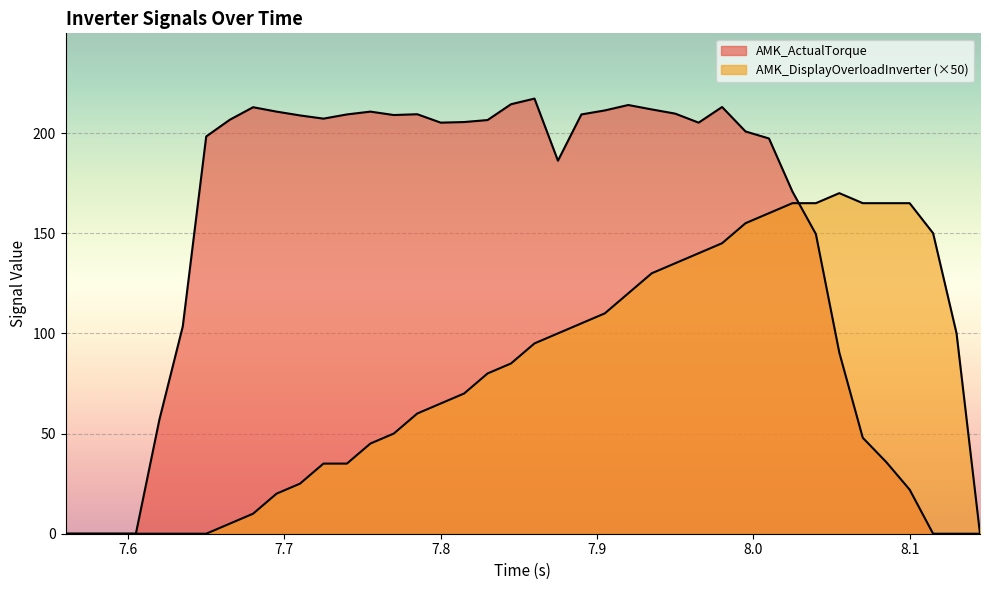

True or false: AMK_DisplayOverloadInverter has more than 0 interior local peaks.

True